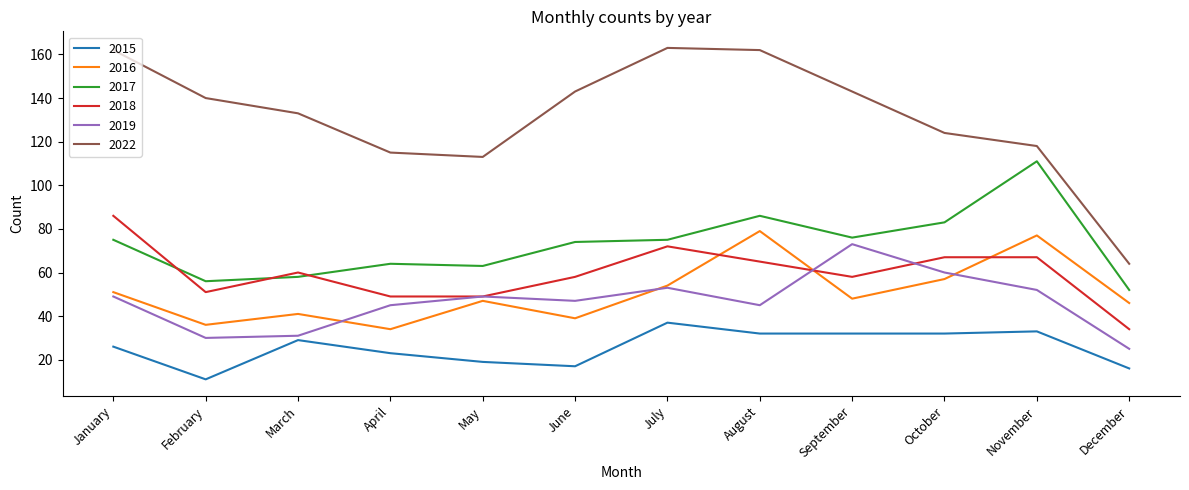

How many distinct data groups are displayed?

6